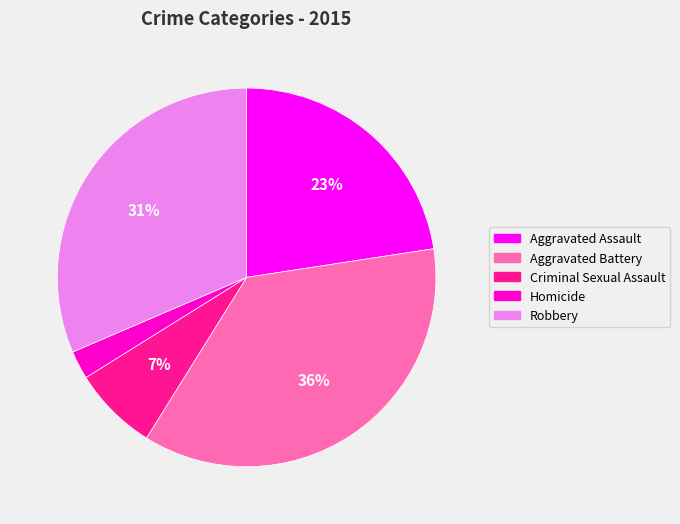

Rank the categories by value from highest to lowest.

Aggravated Battery, Robbery, Aggravated Assault, Criminal Sexual Assault, Homicide